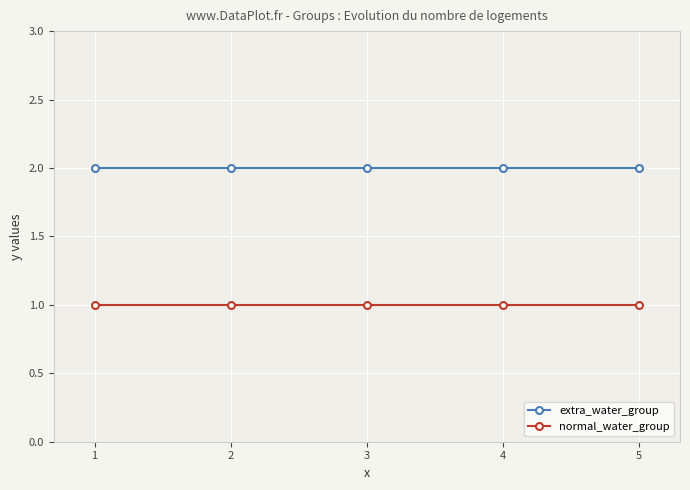

Is the value of extra_water_group at 3 greater than the value of normal_water_group at 2?

Yes